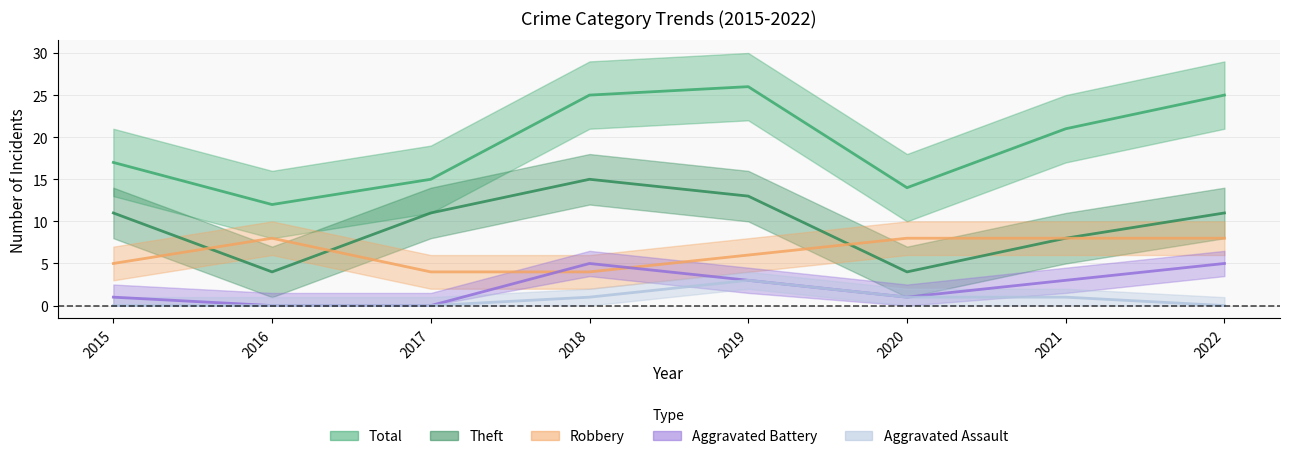

Is it true that Theft equals 8 at 2021?

True